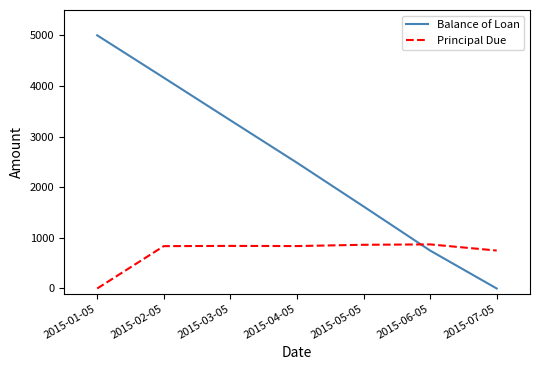

What is the difference between the maximum and second lowest values in the Principal Due series?

121.7